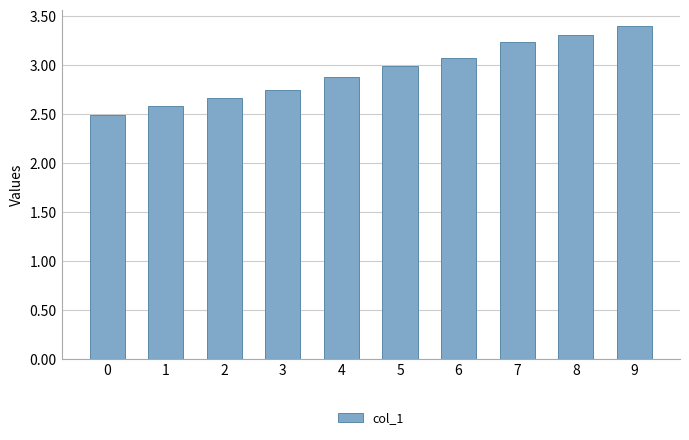

What is the maximum value shown in the chart?

3.4